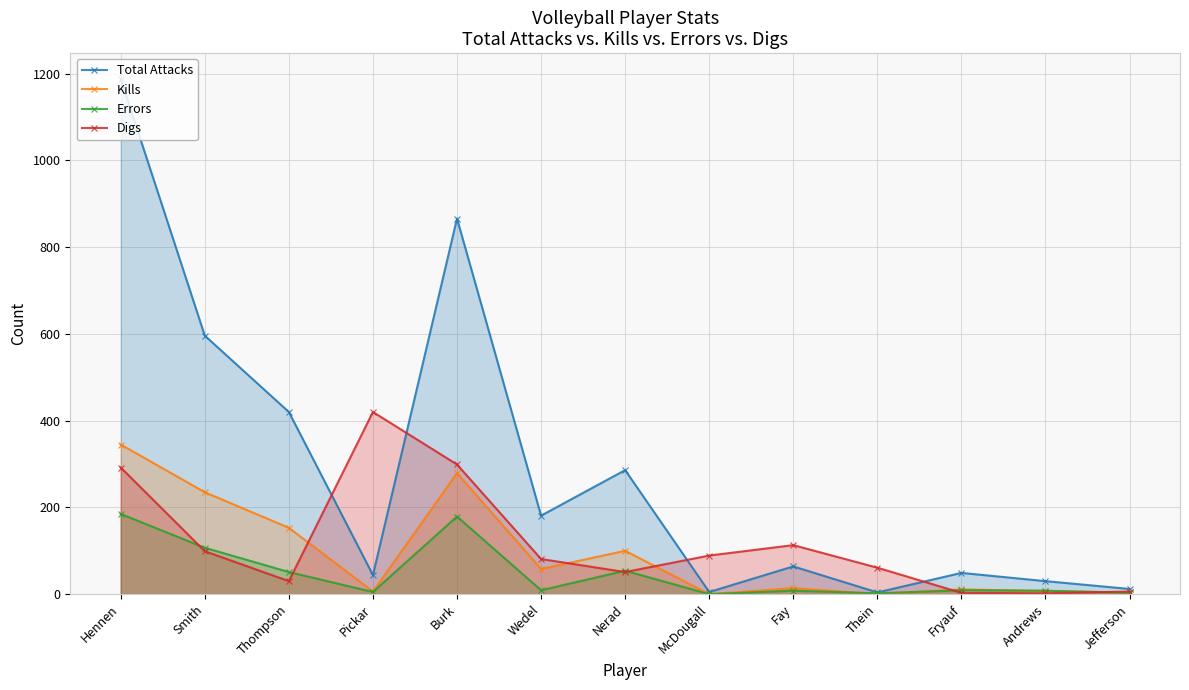

At Fay, list the series in order from smallest to largest.

Errors, Kills, Total Attacks, Digs